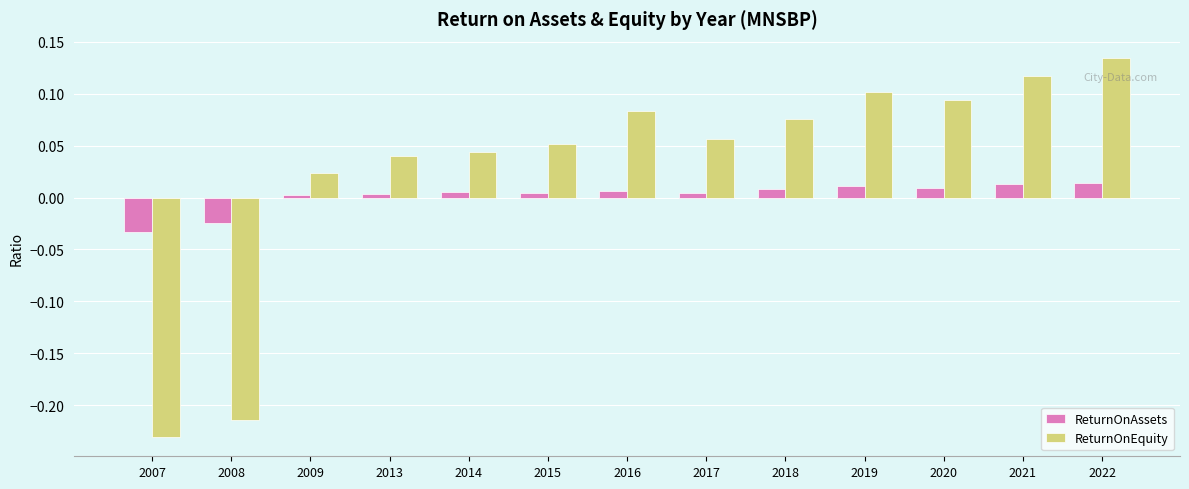

Count the number of data series in this chart.

2